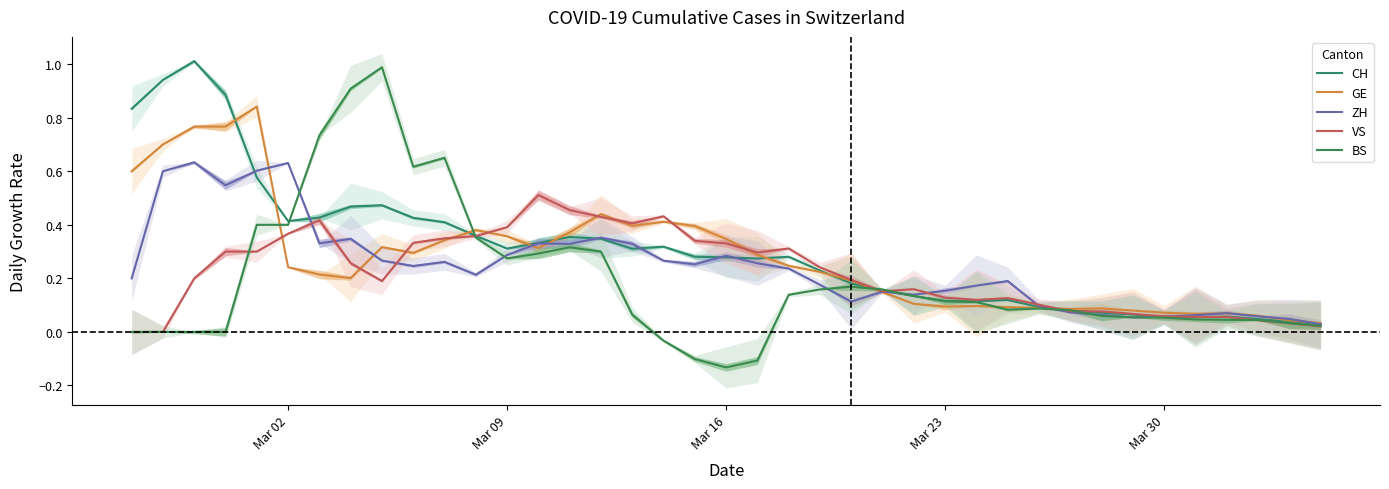

How many data points in BS are above 0?

31